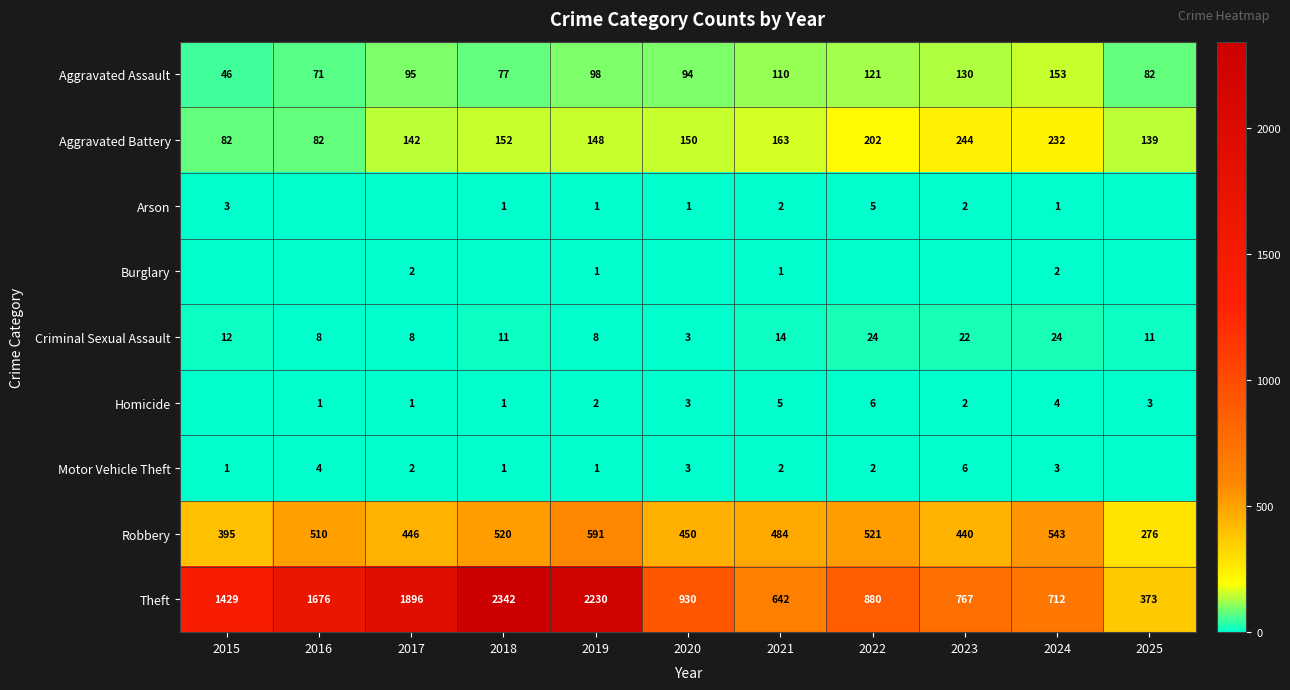

What is the greatest value displayed?

2342